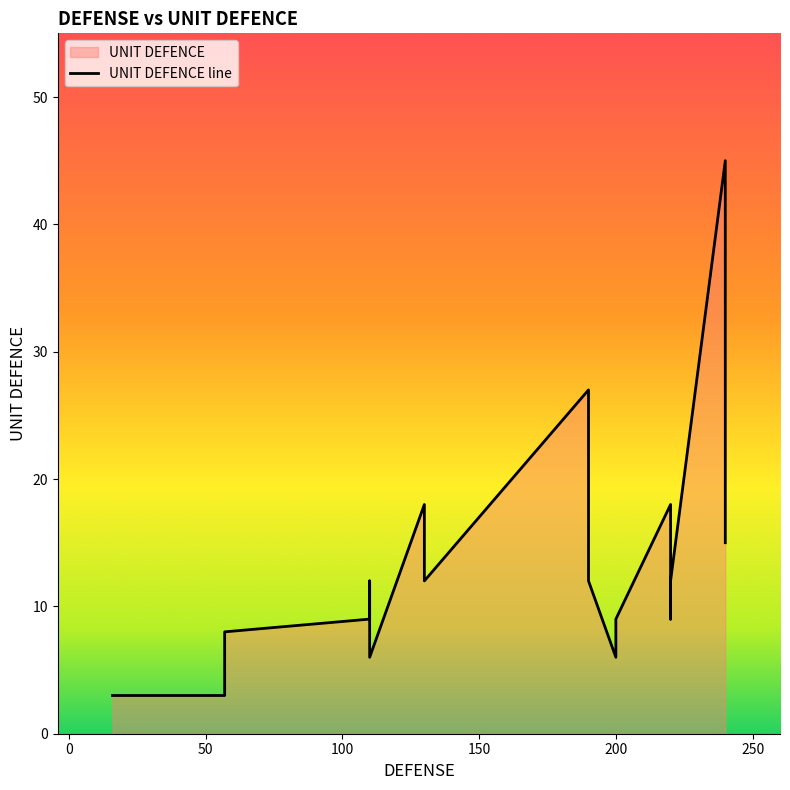

True or false: there are more than 1 points higher than both neighbors.

True